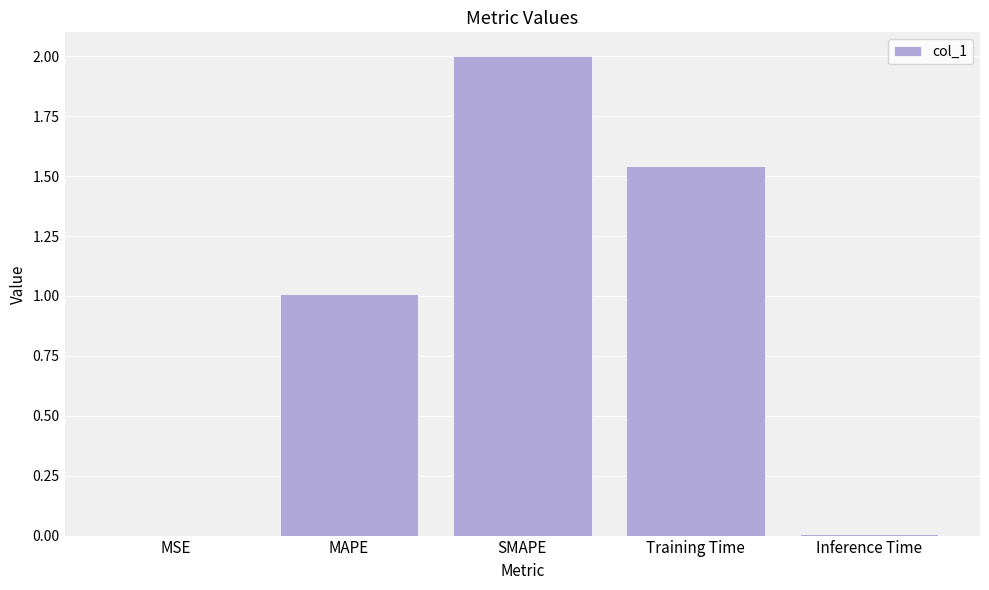

At which category does the chart reach its peak across all series?

SMAPE